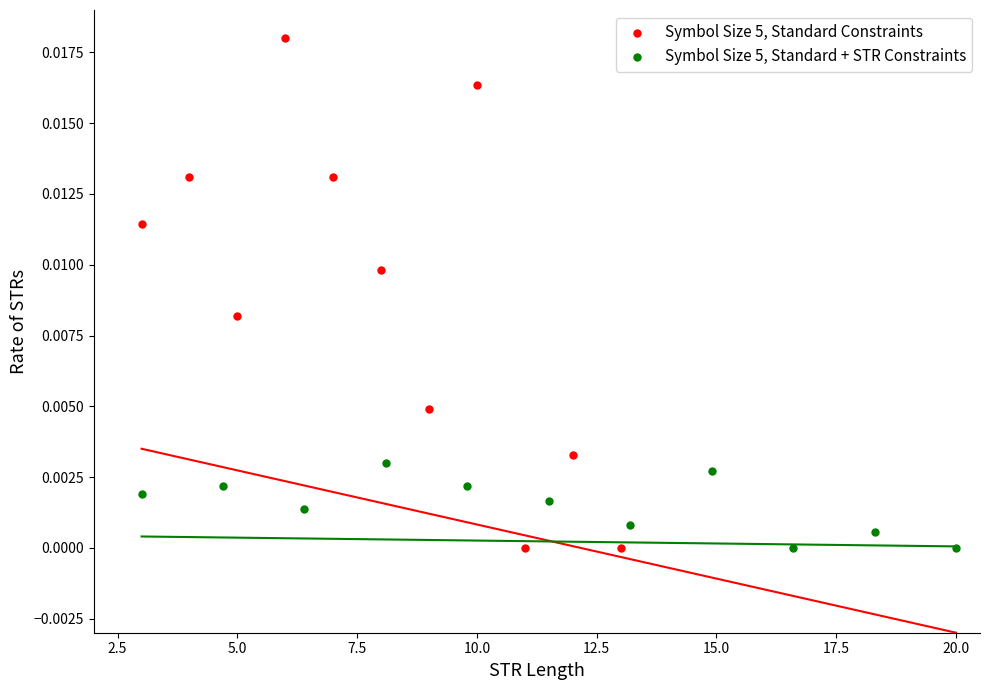

Which series has the widest spread of Y values?

Symbol Size 5, Standard Constraints